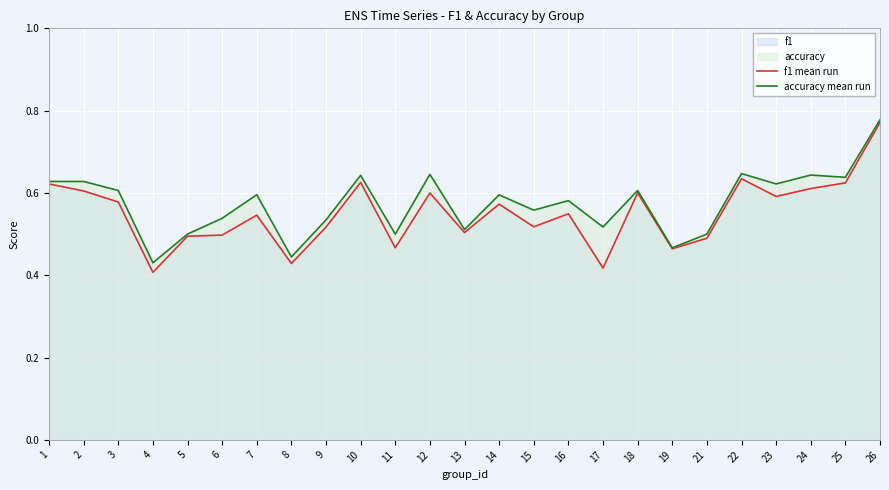

Reading left to right, transcribe all the data shown in this chart.

f1 mean run: 0.6	0.6	0.6	0.4	0.5	0.5	0.5	0.4	0.5	0.6	0.5	0.6	0.5	0.6	0.5	0.5	0.4	0.6	0.5	0.5	0.6	0.6	0.6	0.6	0.8
accuracy mean run: 0.6	0.6	0.6	0.4	0.5	0.5	0.6	0.4	0.5	0.6	0.5	0.6	0.5	0.6	0.6	0.6	0.5	0.6	0.5	0.5	0.6	0.6	0.6	0.6	0.8